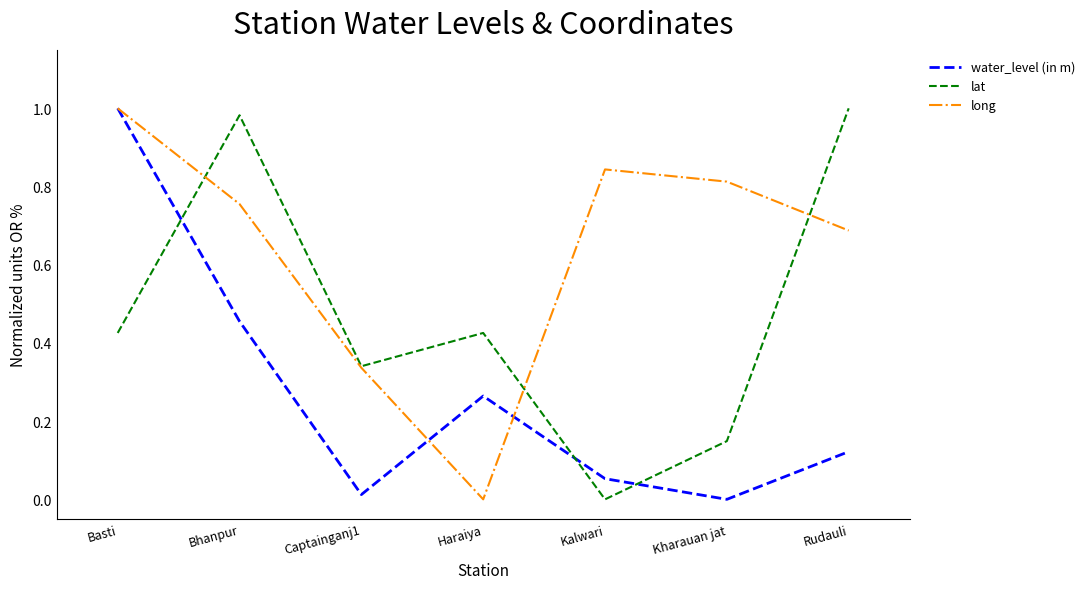

After their last crossing, which series has the higher values: lat or water_level (in m)?

lat